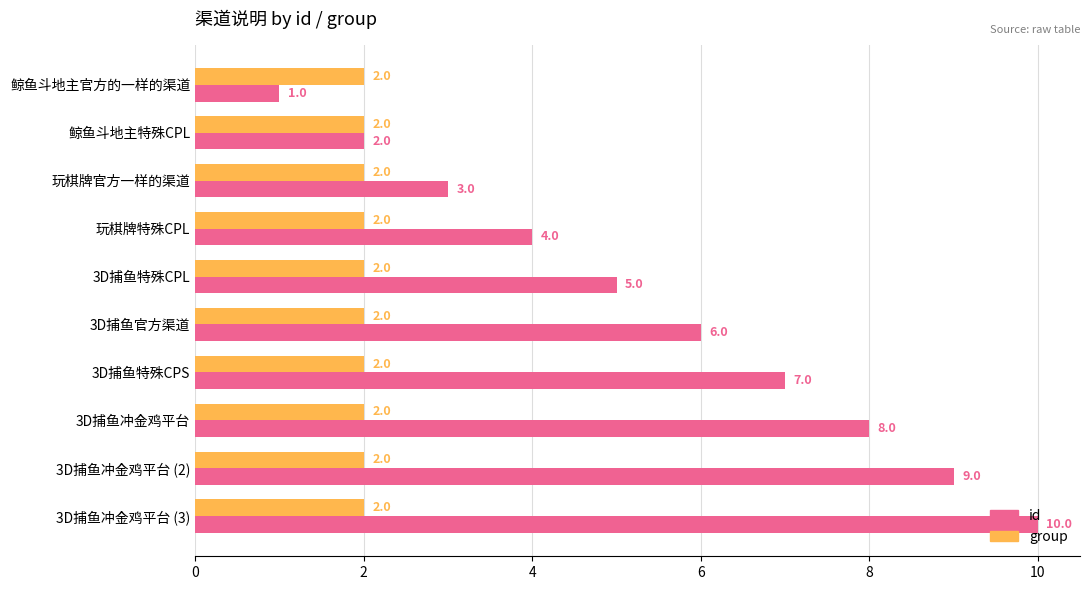

What is the difference between the maximum and minimum values in the id series?

9